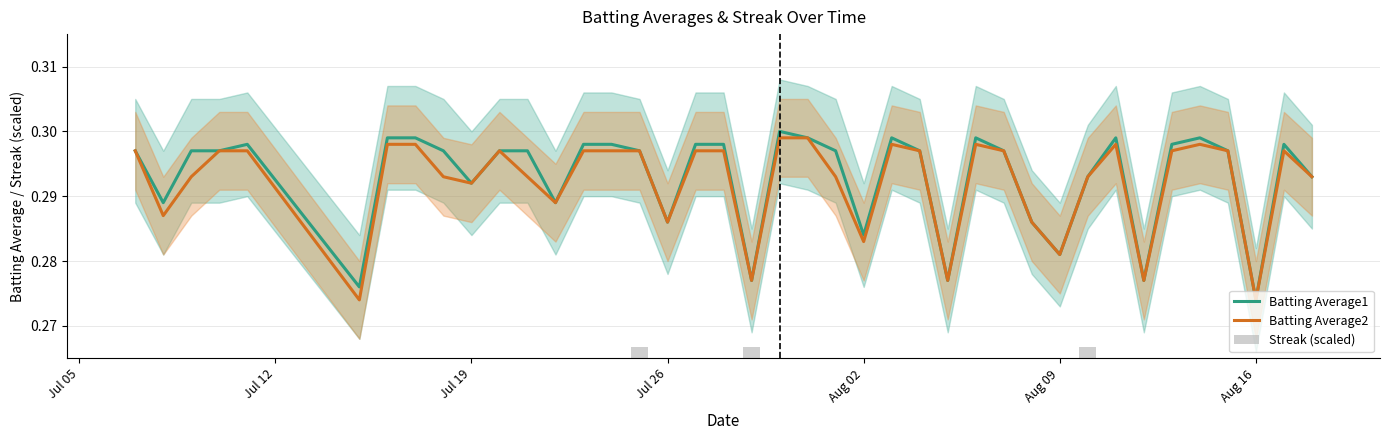

Is it true that Batting Average2 equals 0.4 at 17?

False